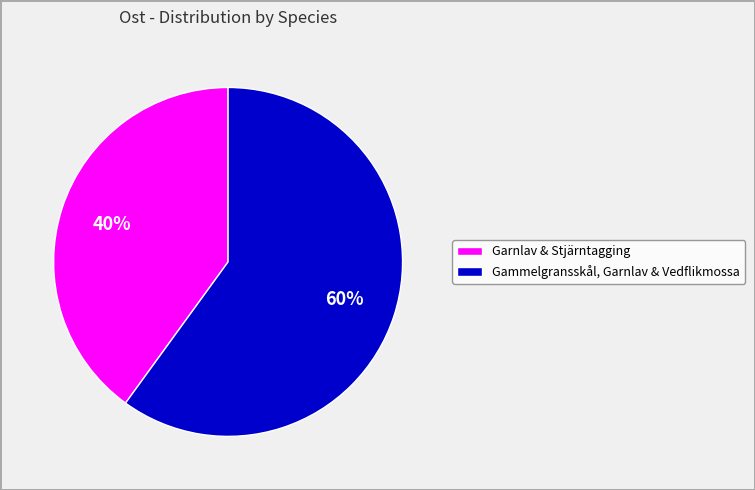

Is the sum of Gammelgransskål, Garnlav & Vedflikmossa and Garnlav & Stjärntagging greater than half?

Yes